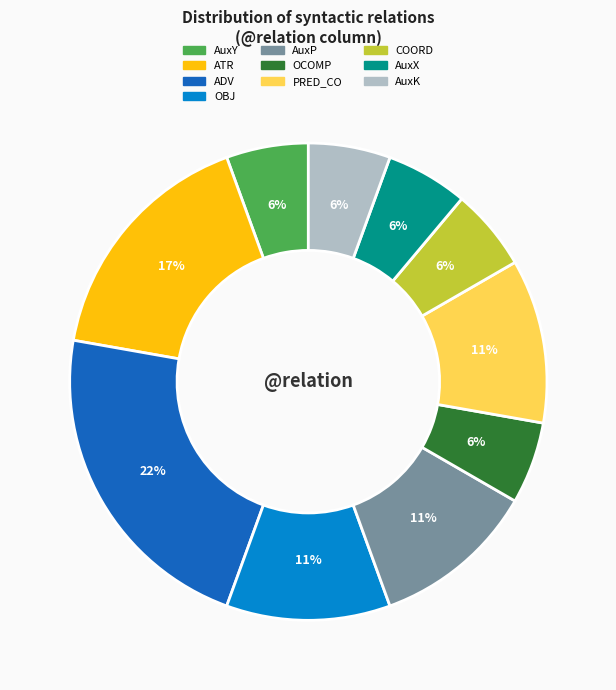

How many segments does this pie chart have?

10